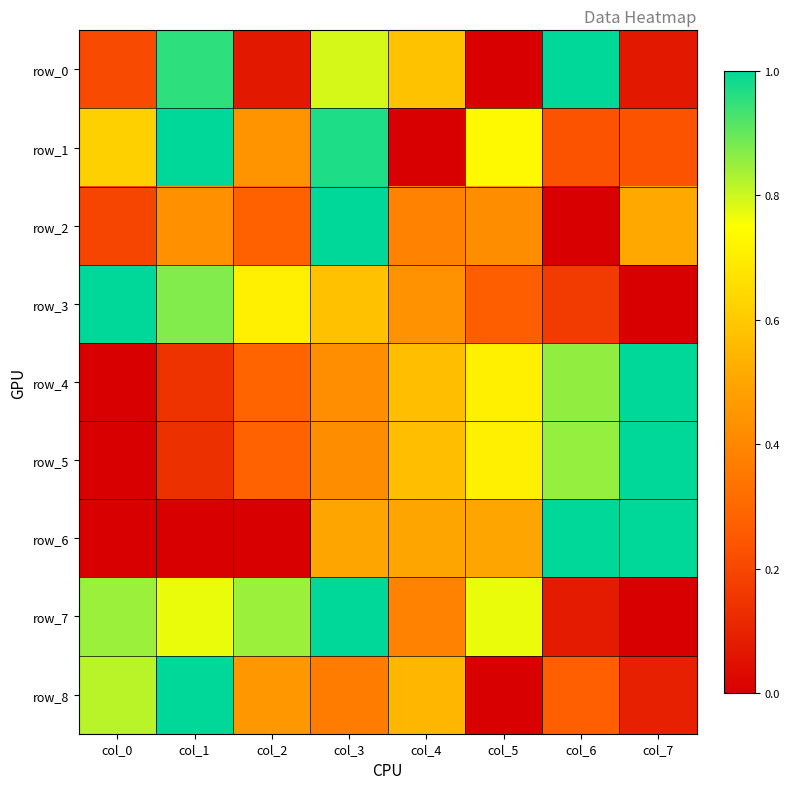

Which series changed the most between col_0 and col_7?

row_3